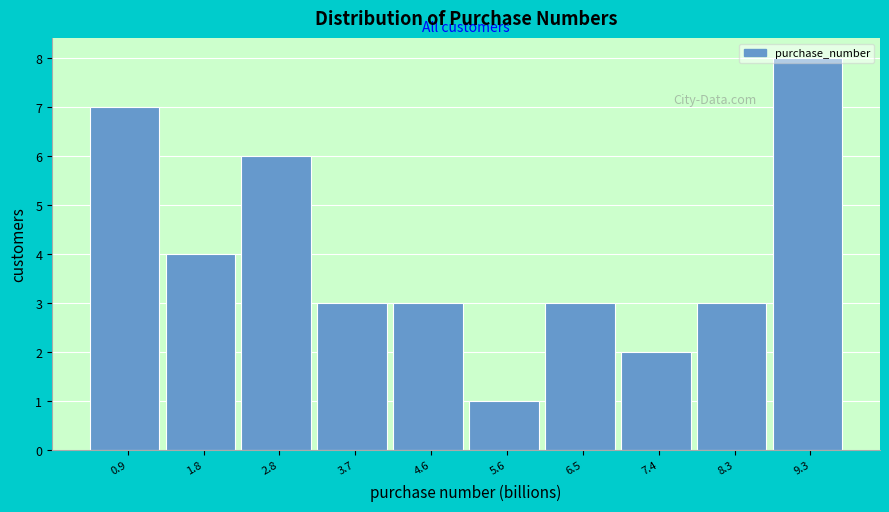

Reading left to right, transcribe this chart: for each bar, give the range it covers on the x-axis and its height. Neither the bar edges nor the heights are printed on the chart, so give them approximately, as read against the axes.

0.4 to 1.4: 7
1.4 to 2.3: 4
2.3 to 3.2: 6
3.2 to 4.2: 3
4.2 to 5.1: 3
5.1 to 6.0: 1
6.0 to 6.9: 3
6.9 to 7.9: 2
7.9 to 8.8: 3
8.8 to 9.7: 8